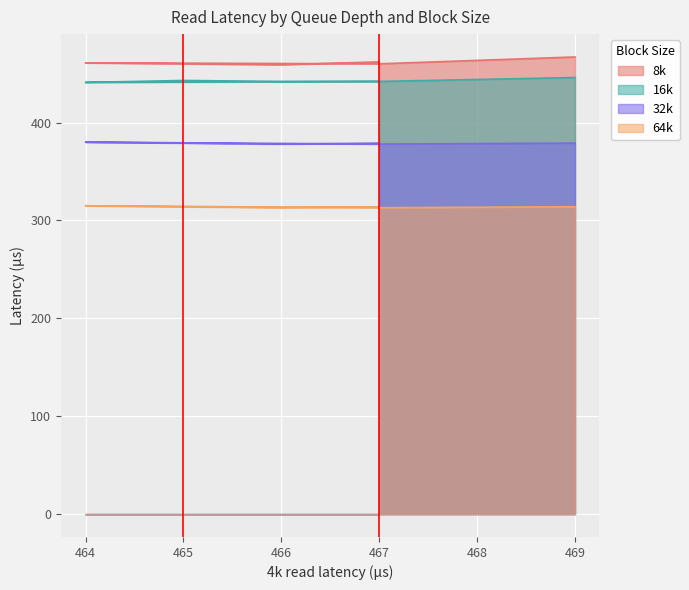

Which series has the largest total across all categories?

8k